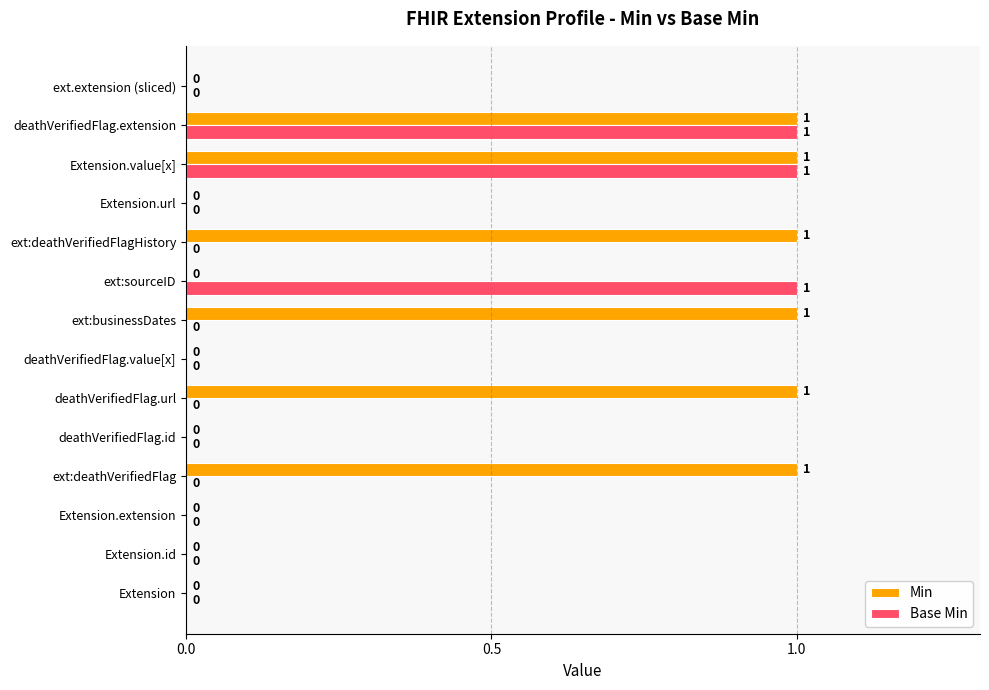

What is the greatest value displayed?

1